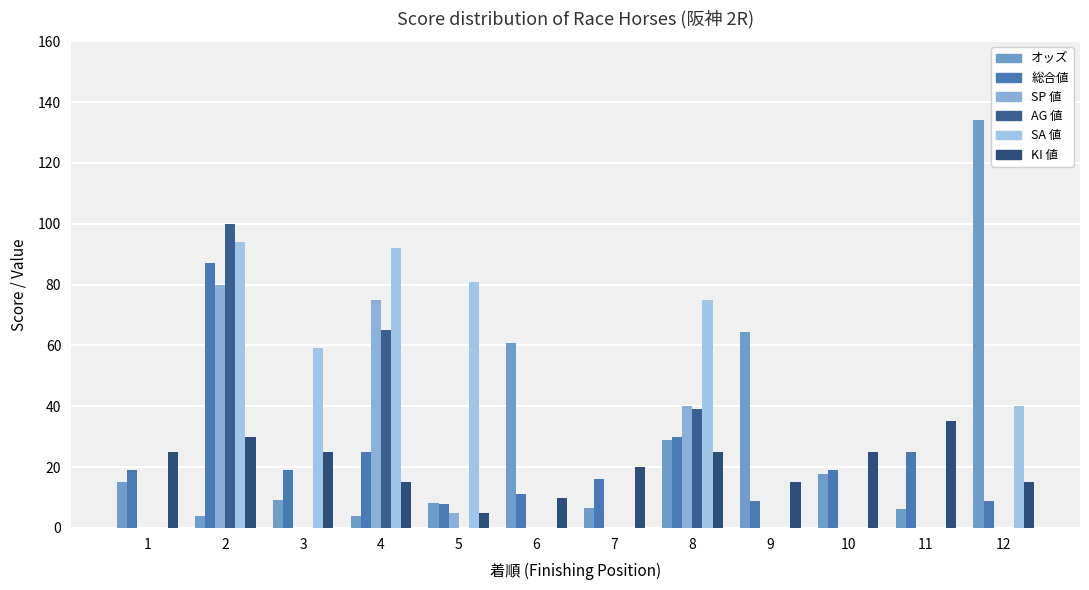

What is the maximum value shown in the chart?

134.2